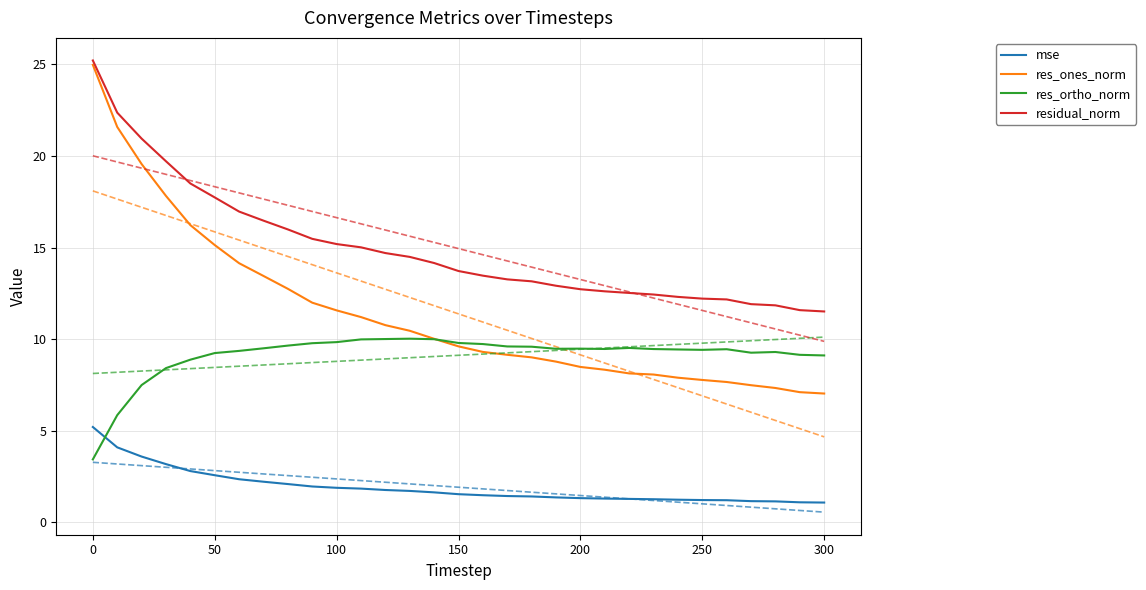

Rank the series by their maximum value, from lowest to highest.

mse, res_ortho_norm, res_ones_norm, residual_norm